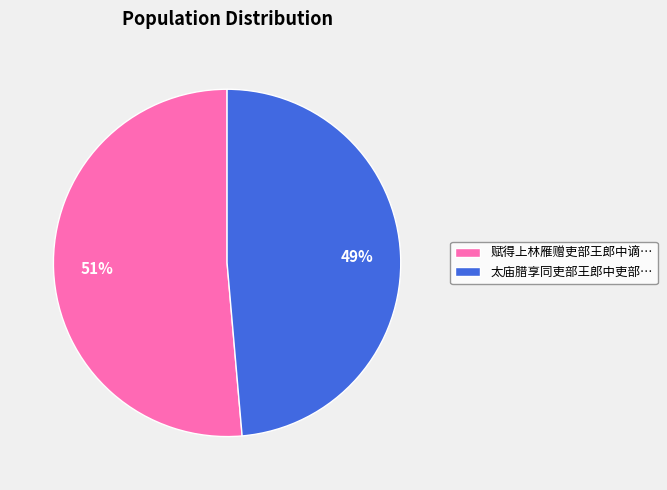

Count the number of slices in the pie.

2